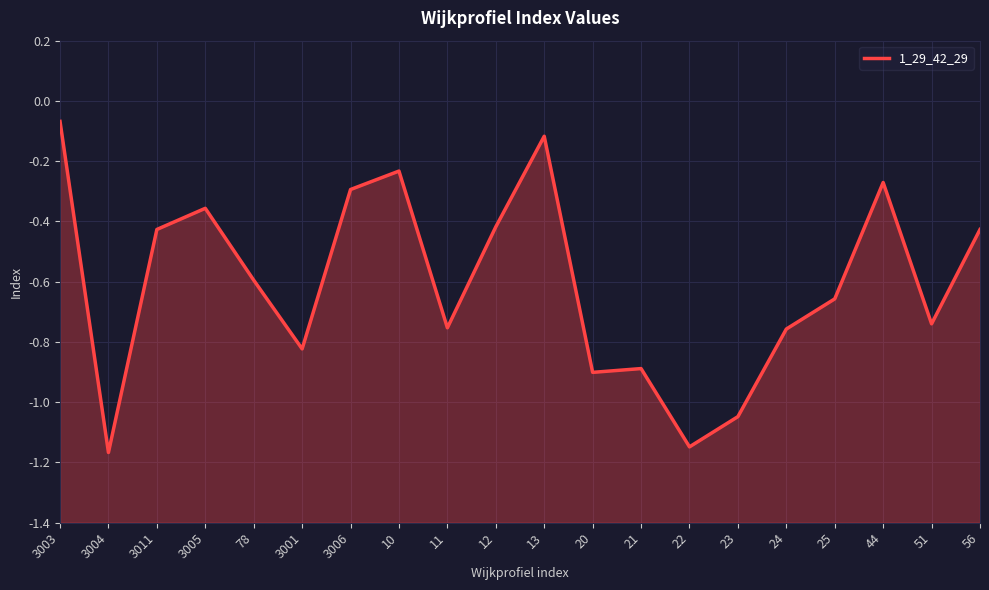

What is the sum of all values?

-12.1